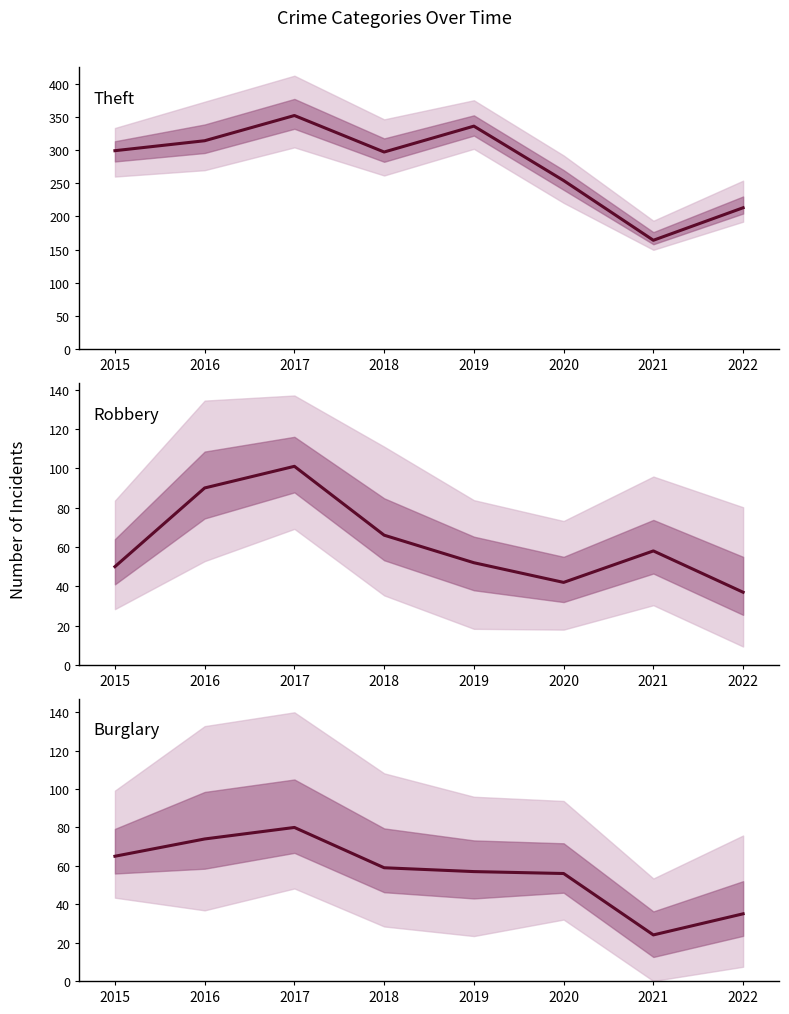

Rank the series at 2019 from lowest to highest value.

Robbery, Burglary, Theft